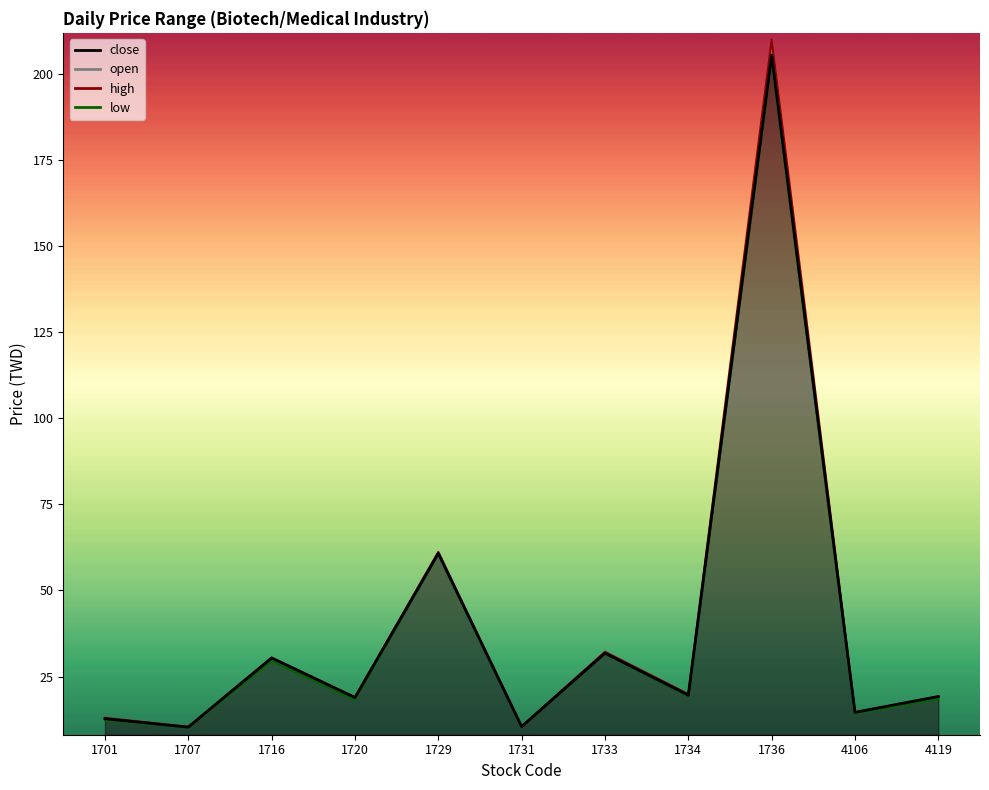

True or false: low_line and high_line cross at least once.

False